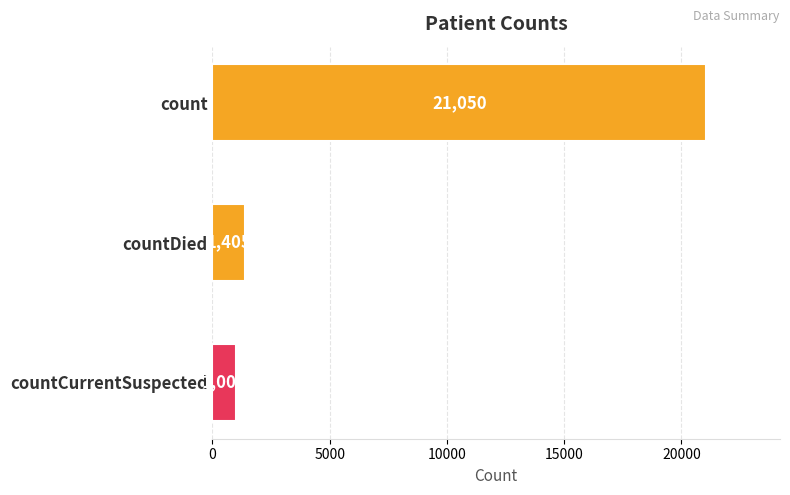

How many values are below 1405?

1